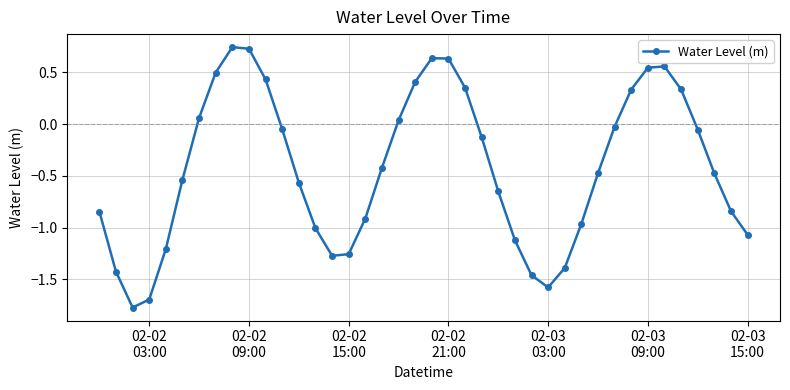

How many interior local peaks (higher than both neighbors) does the data have?

3